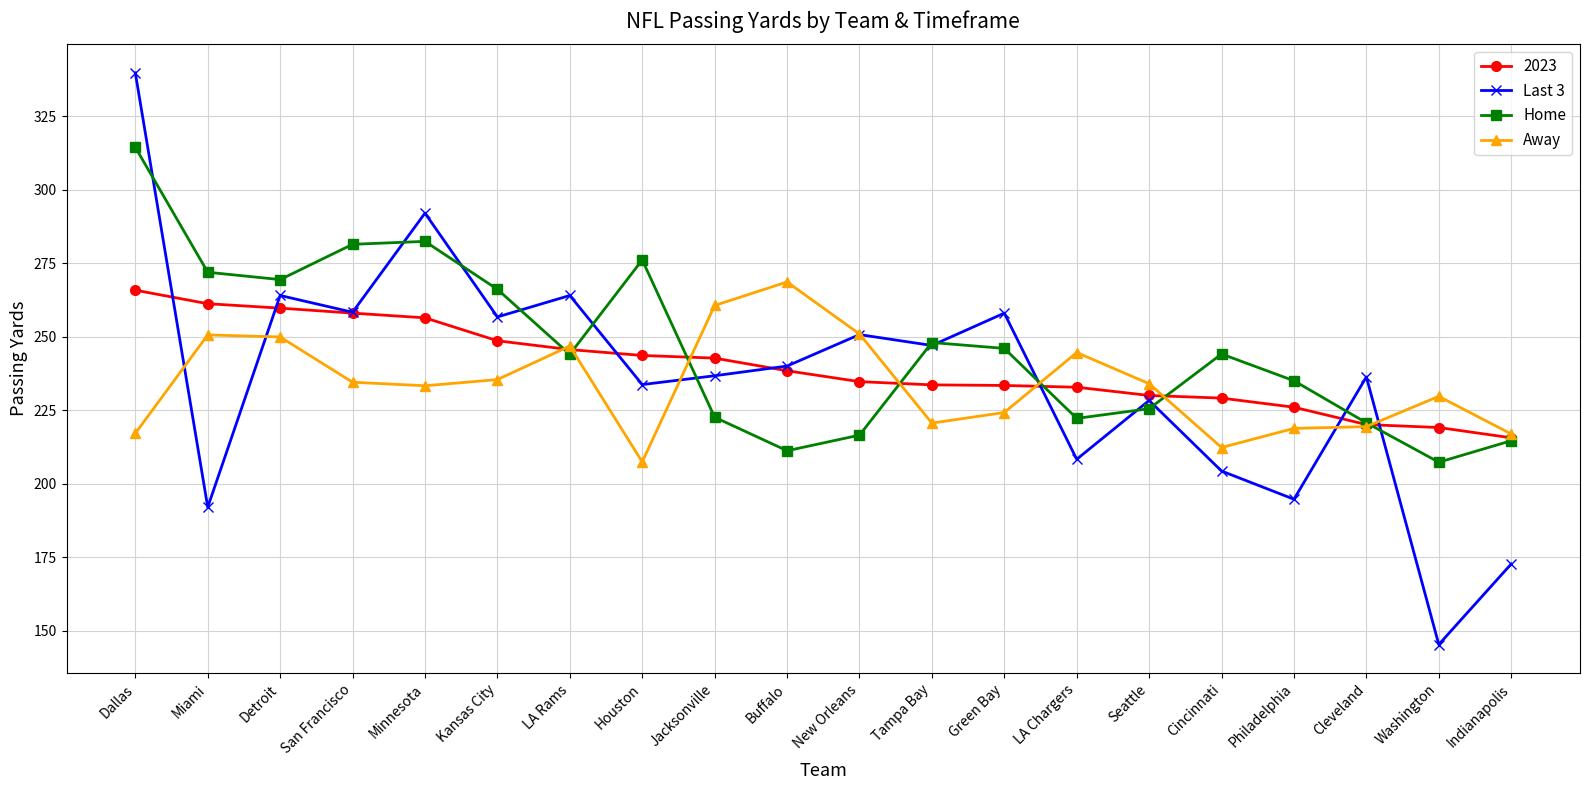

The Last 3 series shows 258.0 at Green Bay. True or false?

True